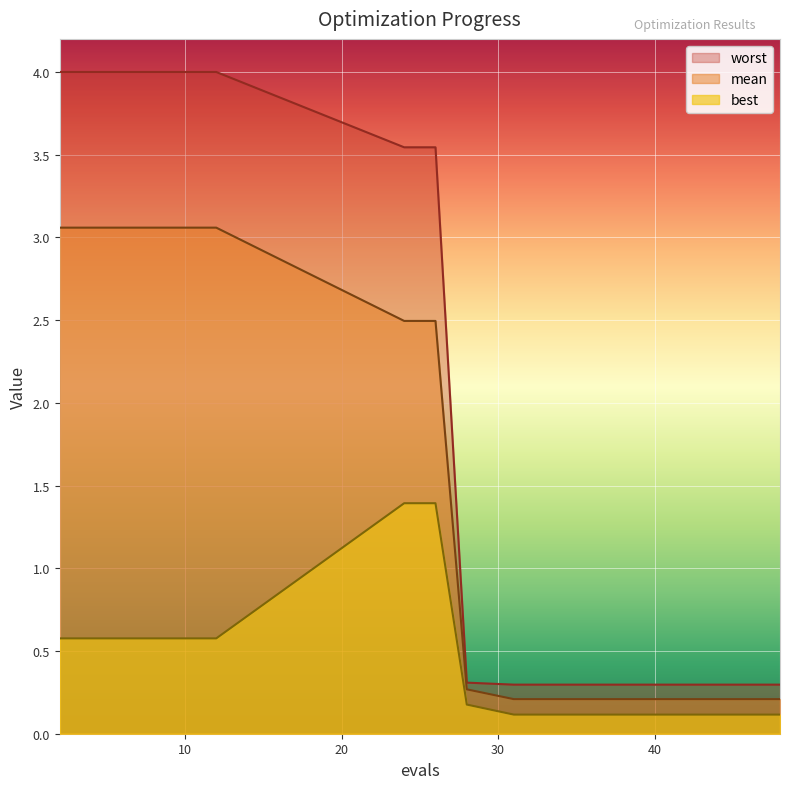

Where is worst nearest to the value 2?

24